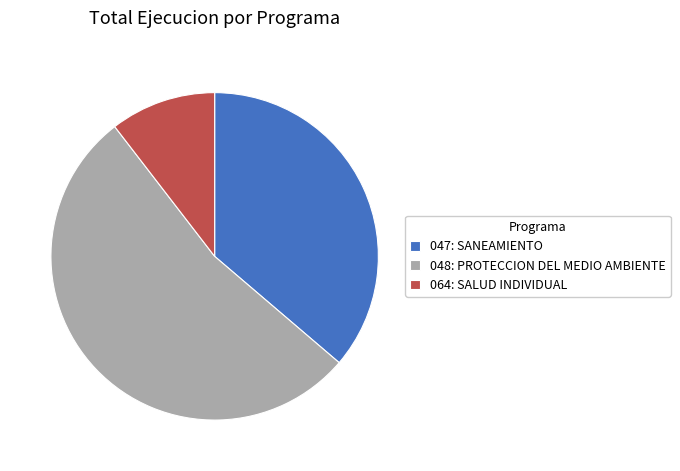

How many segments does this pie chart have?

3